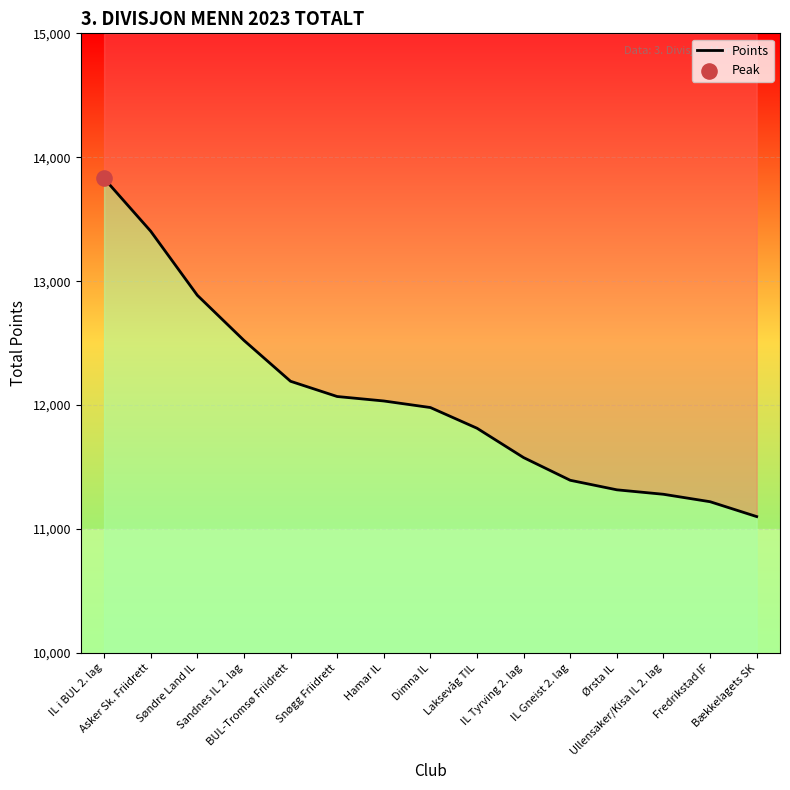

What is the change in value from IL i BUL 2. lag to Ørsta IL?

-2513